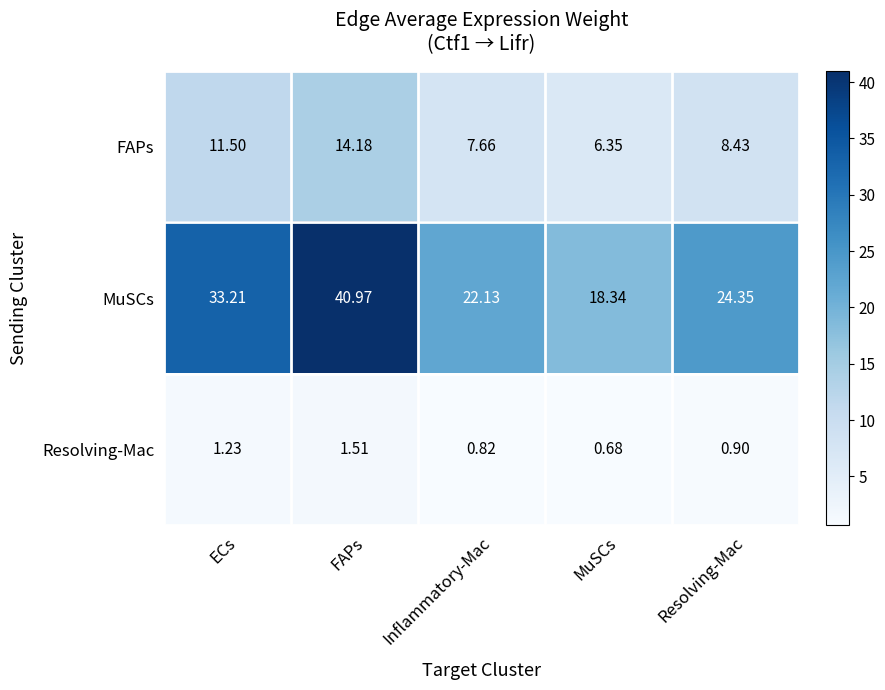

At ECs, list the series in order from largest to smallest.

MuSCs, FAPs, Resolving-Mac